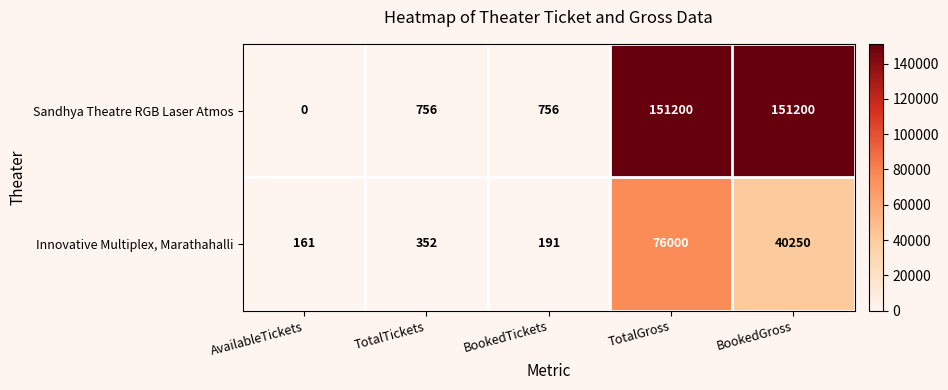

How many distinct data groups are displayed?

2